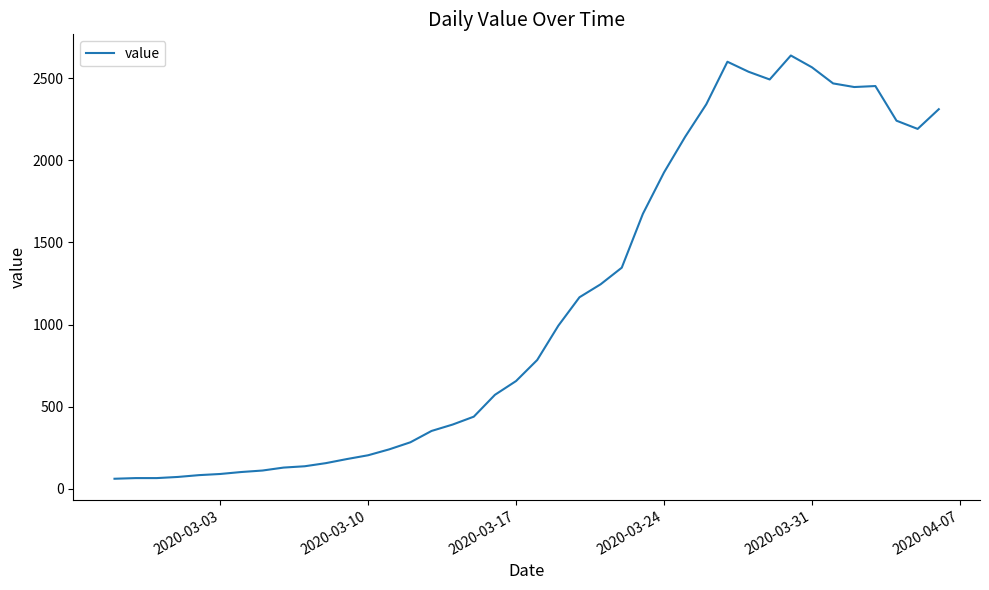

What is the maximum value shown in the chart?

2638